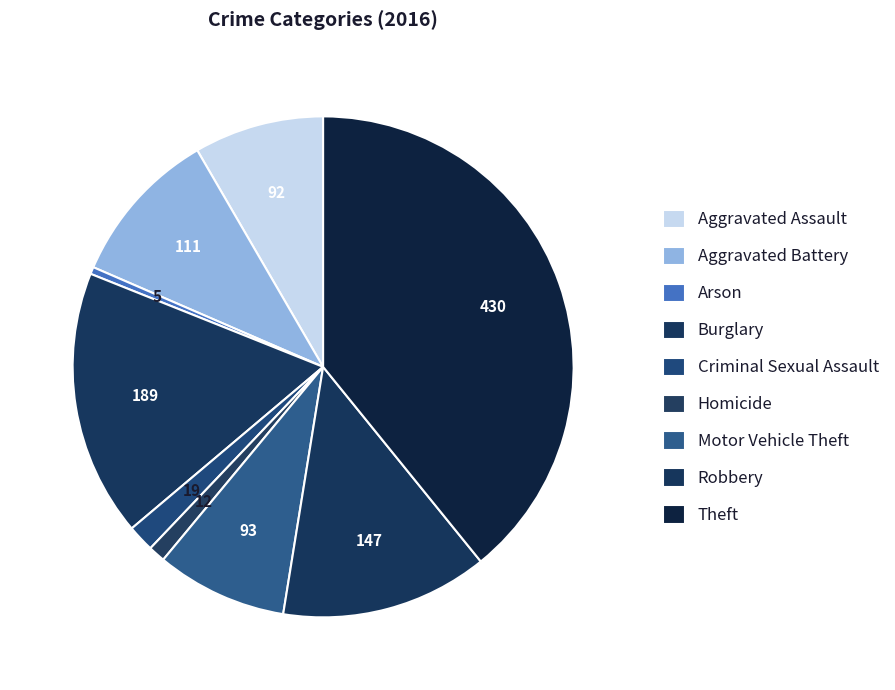

To the nearest percent, what is the difference between the Aggravated Battery and Aggravated Assault slice percentages?

2%